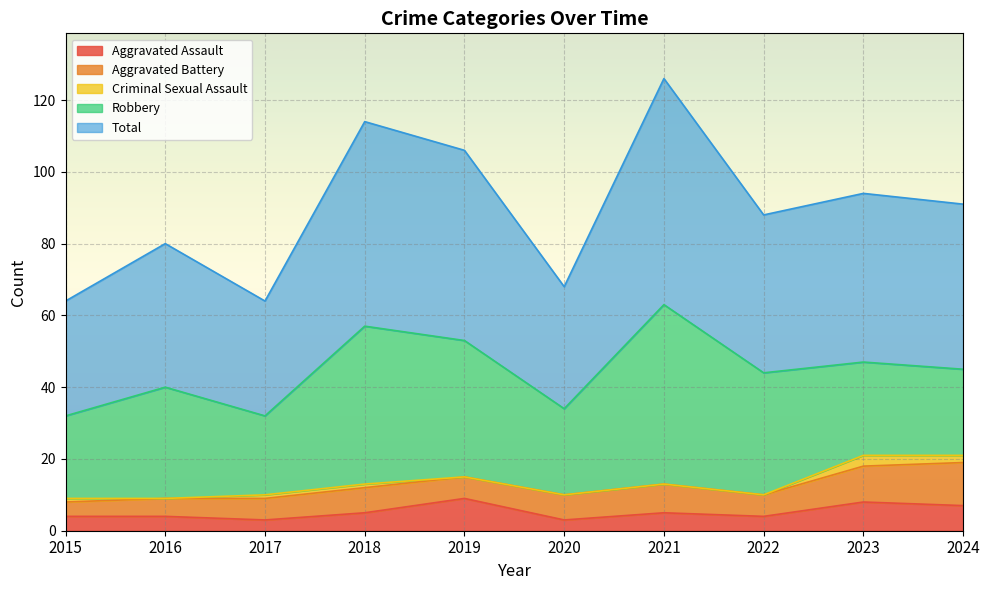

True or false: Aggravated Assault has a value of 2 at 2016.

False